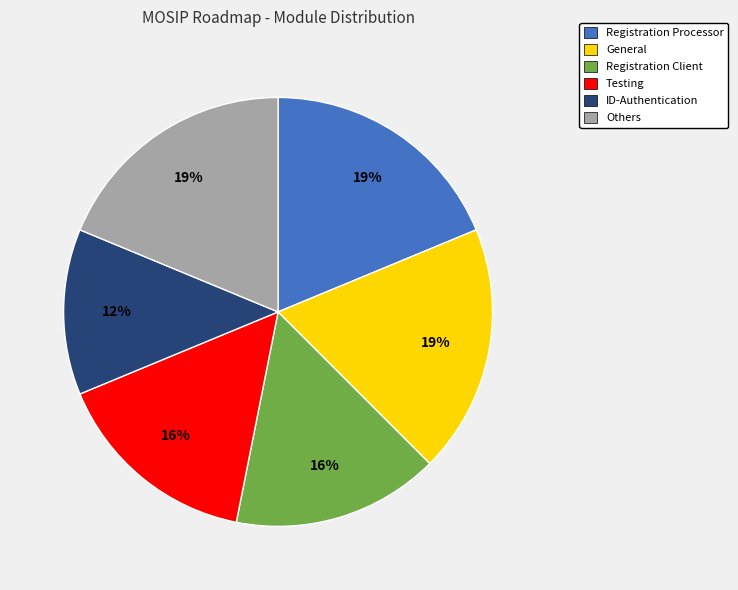

To the nearest percent, what is the combined percentage of ID-Authentication and Testing?

28%